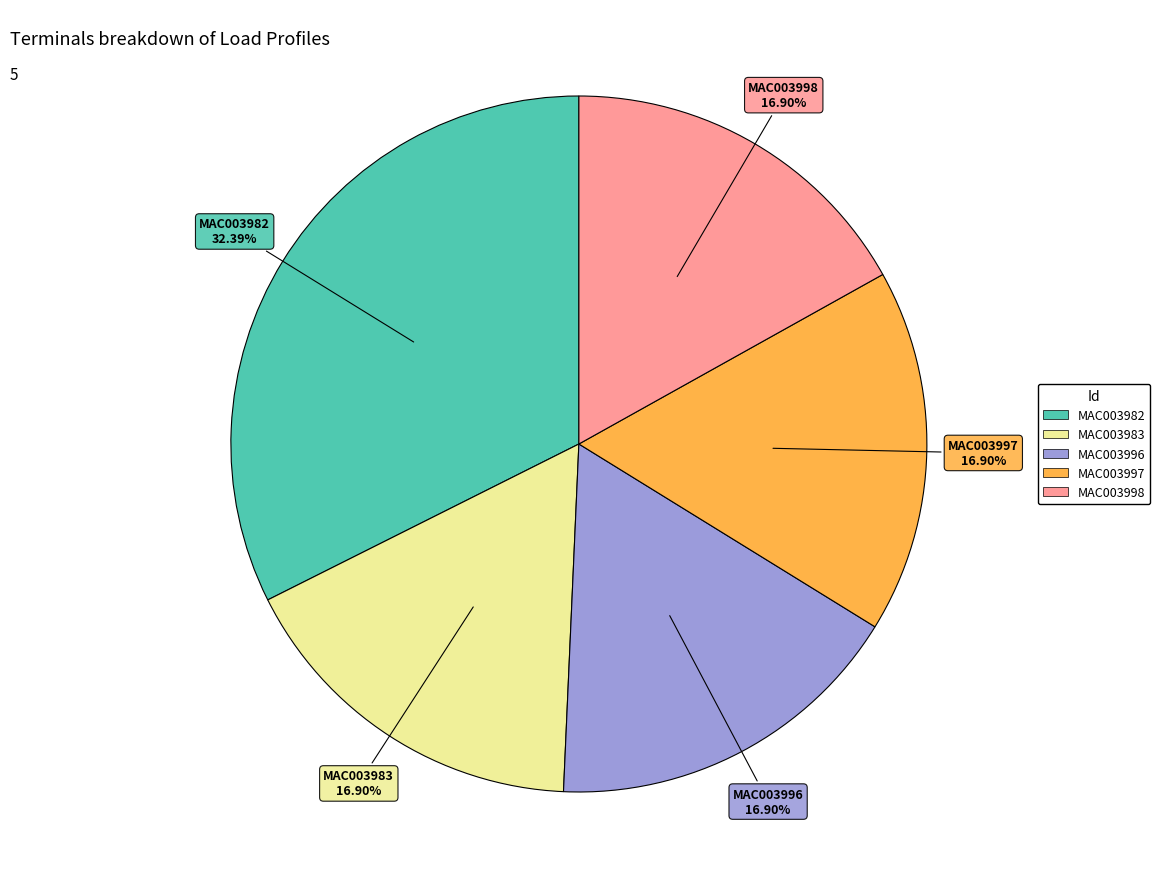

To the nearest percent, what percentage of the pie is MAC003983?

17%